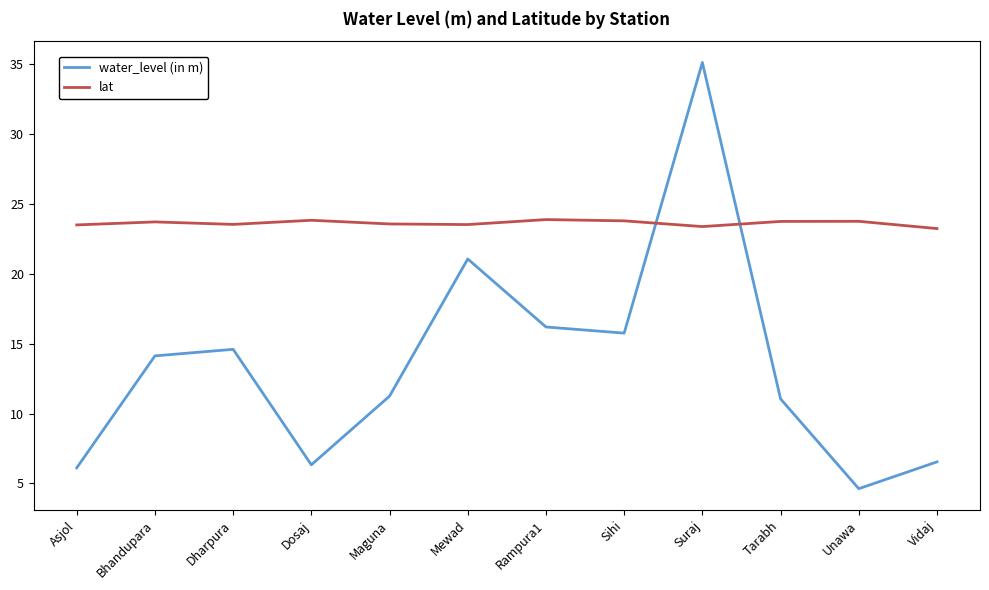

What is the spread (max minus min) of values at Unawa?

19.1